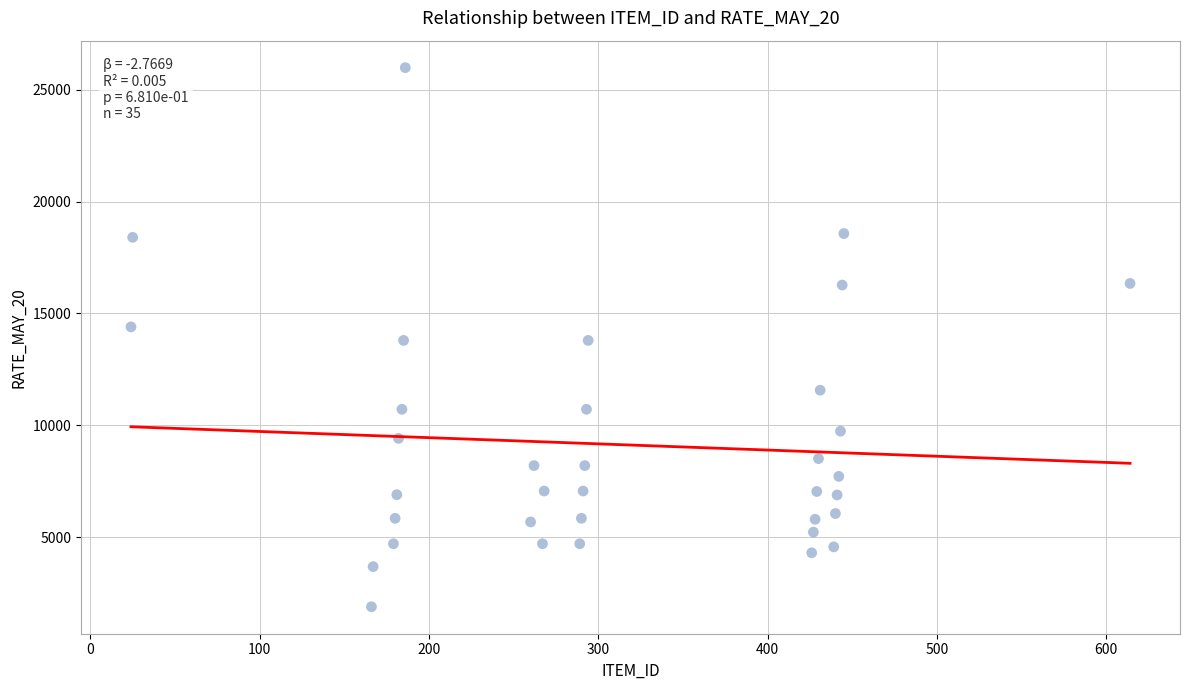

What is the range of X values (max minus min)?

590